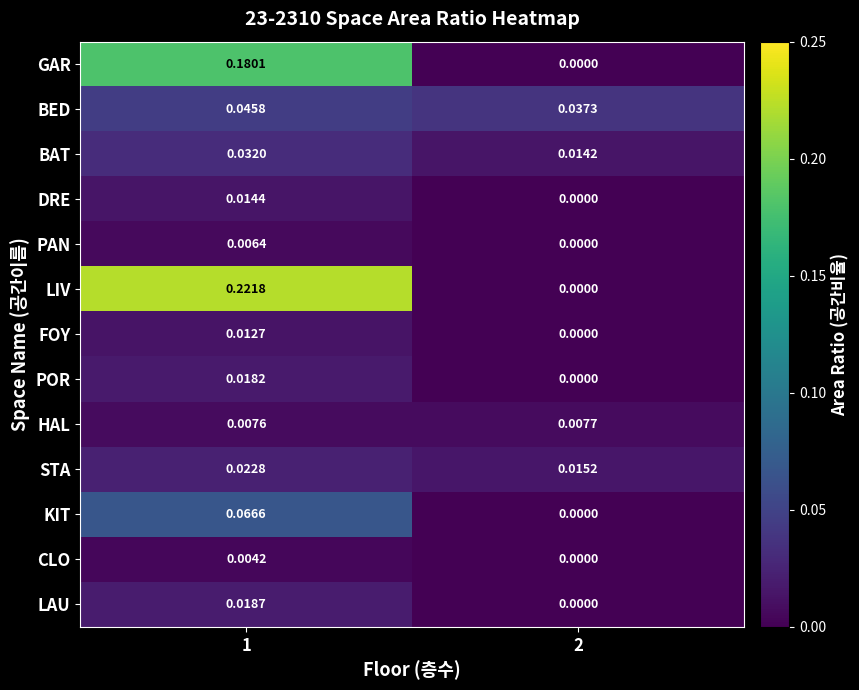

Which series has the widest spread of values?

LIV